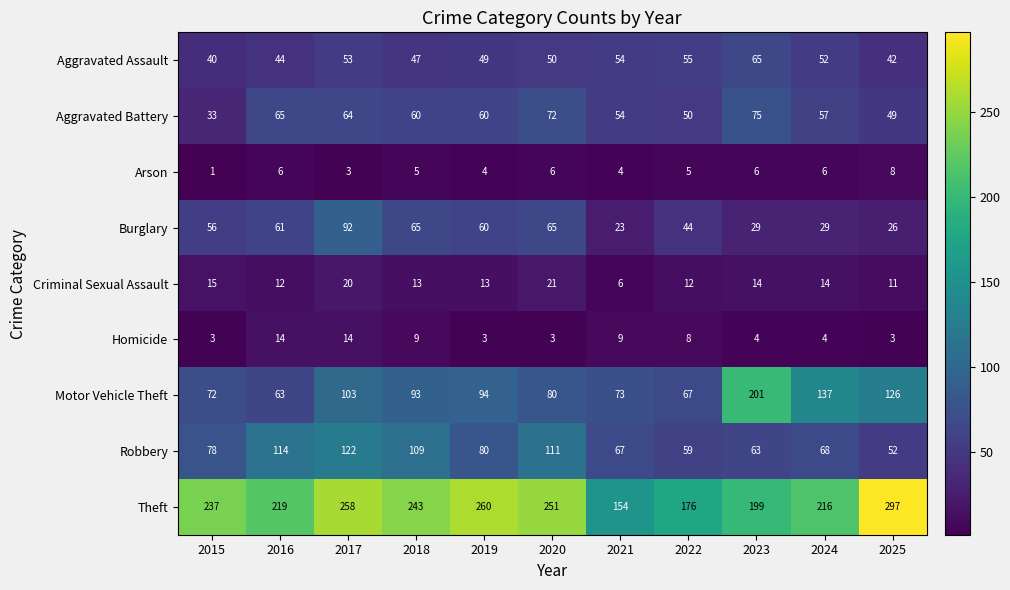

How many series are shown in this chart?

9